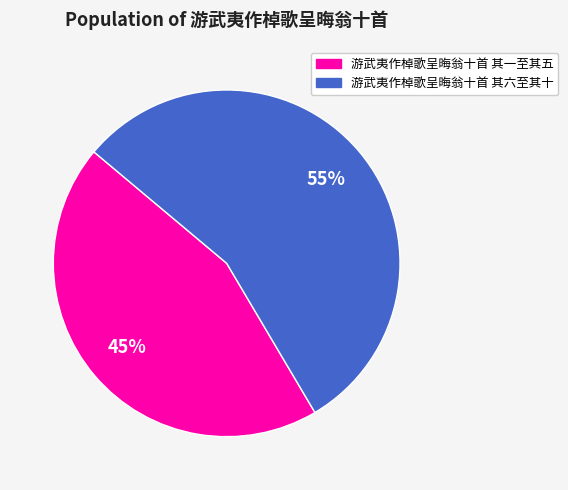

To the nearest percent, what is the average slice percentage?

50%